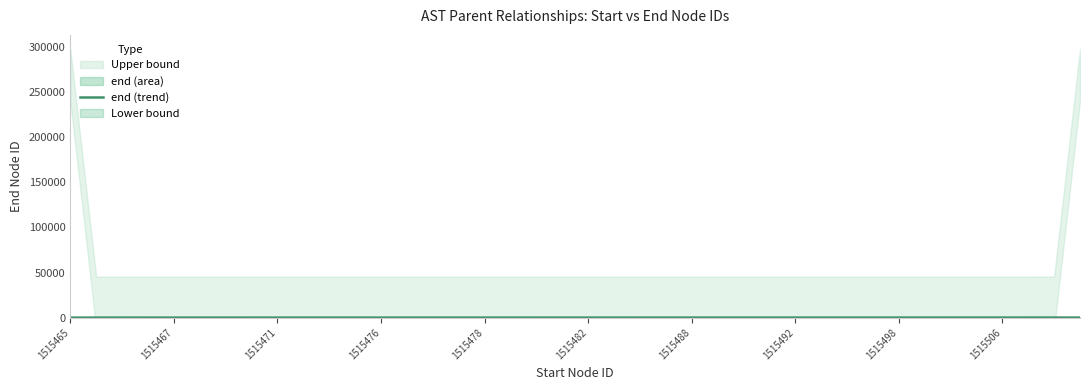

How many lines are shown in the chart?

1